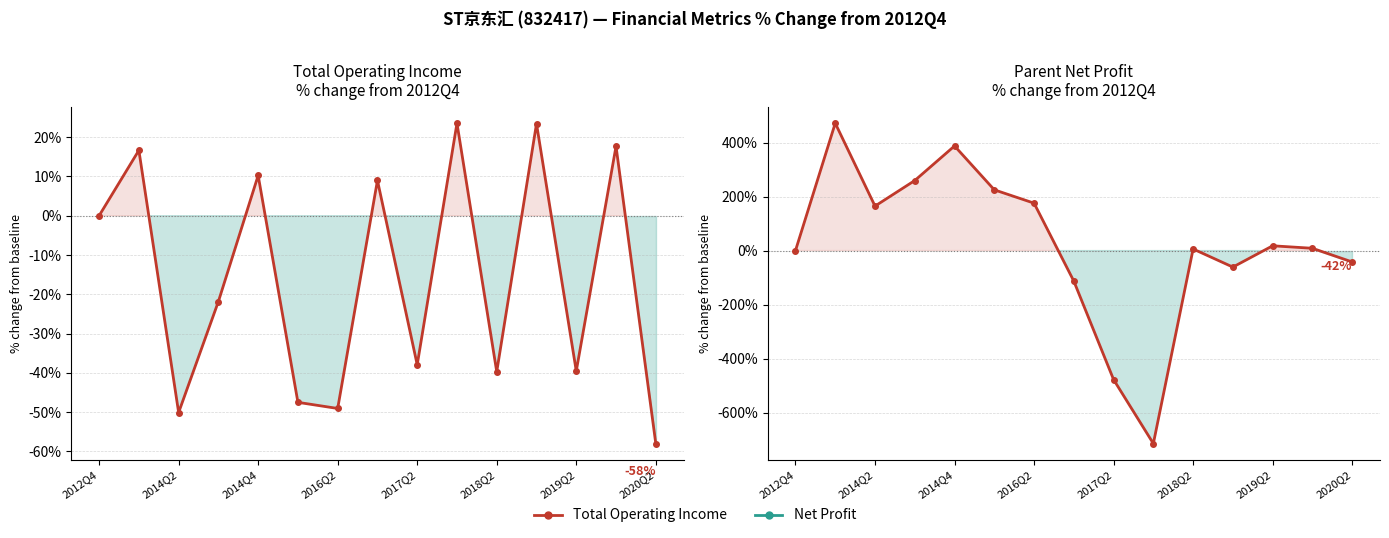

Which series has the largest total across all categories?

Net Profit